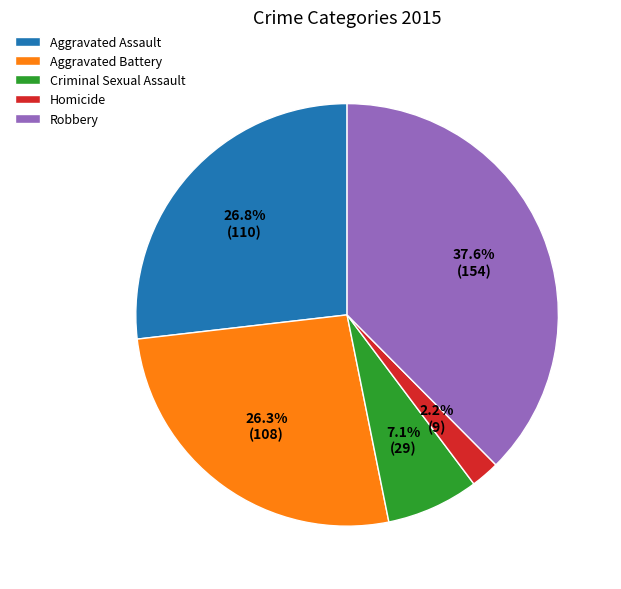

Approximately how many times larger is the value at Criminal Sexual Assault compared to Aggravated Battery?

0.3